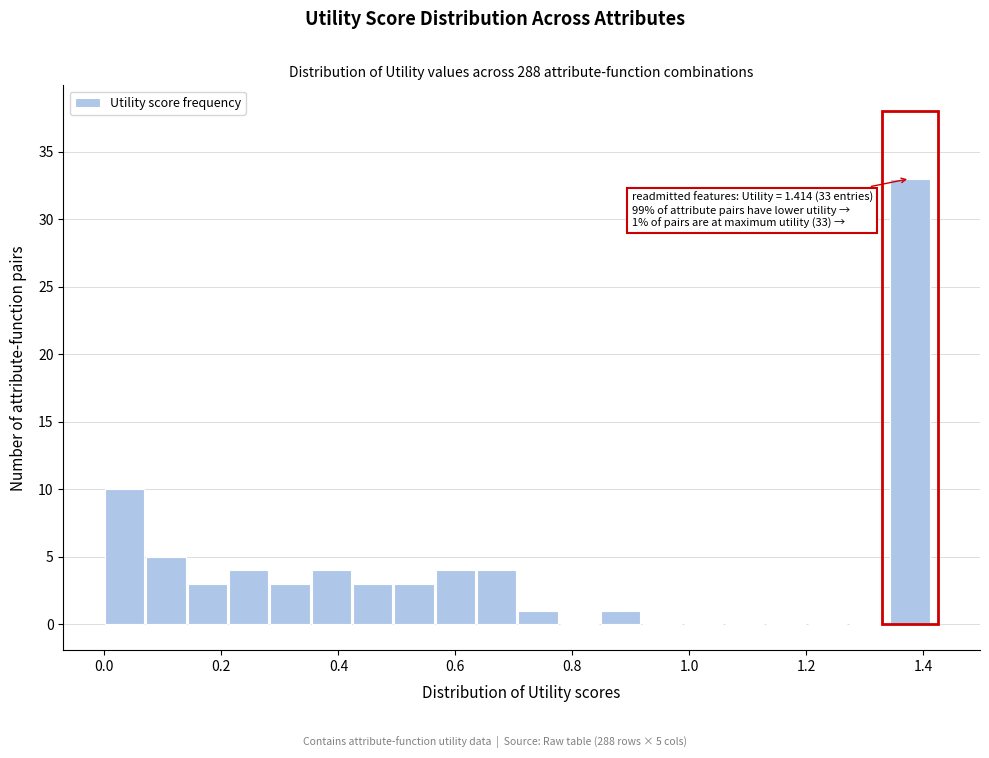

Around what value on the x-axis is the tallest bar? Give the approximate position of its centre, as read against the axis.

1.38